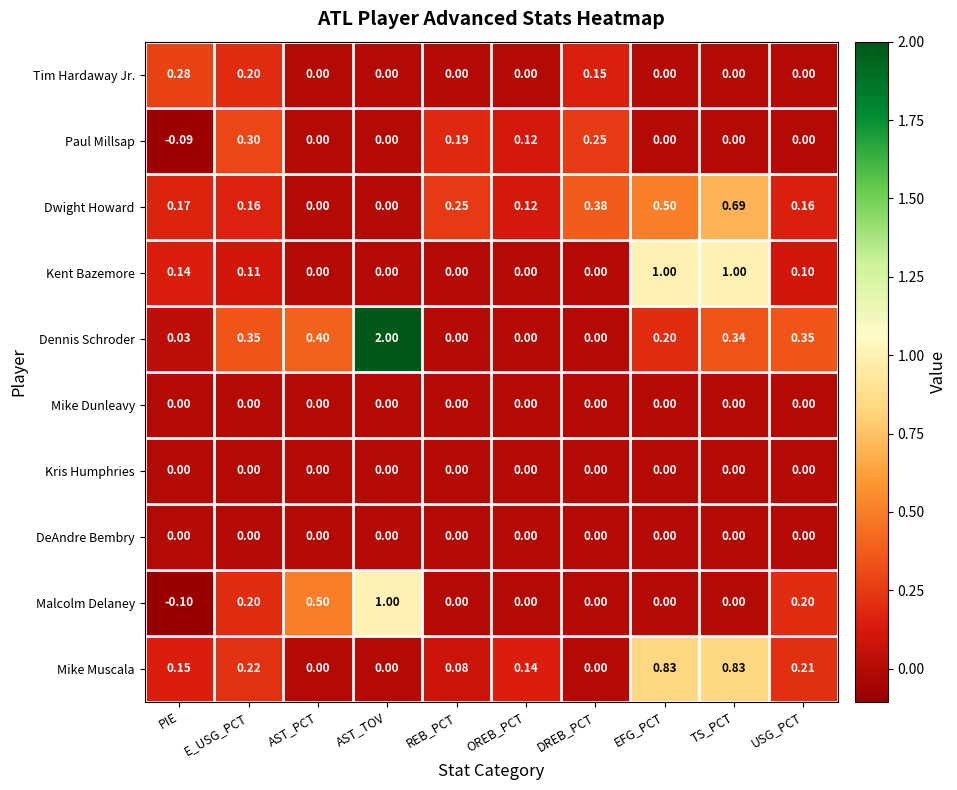

At which label does Tim Hardaway Jr. reach its peak?

PIE